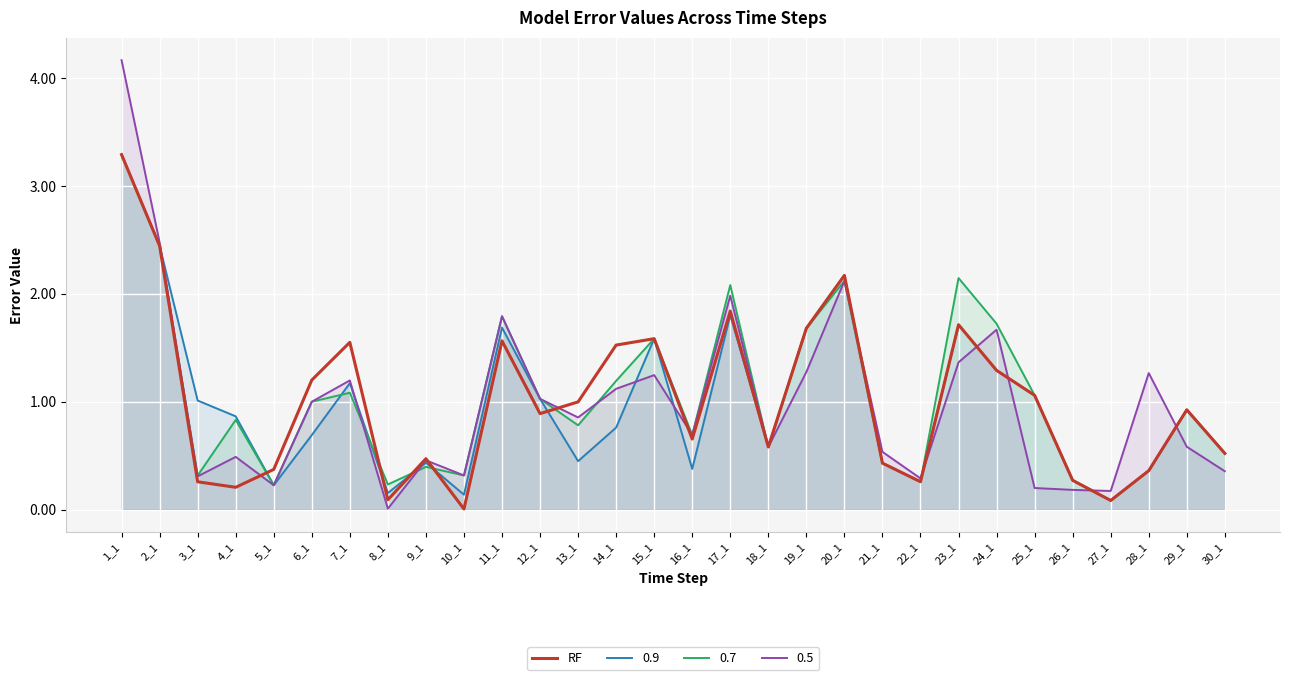

Does the chart display data point markers on the line(s)?

No